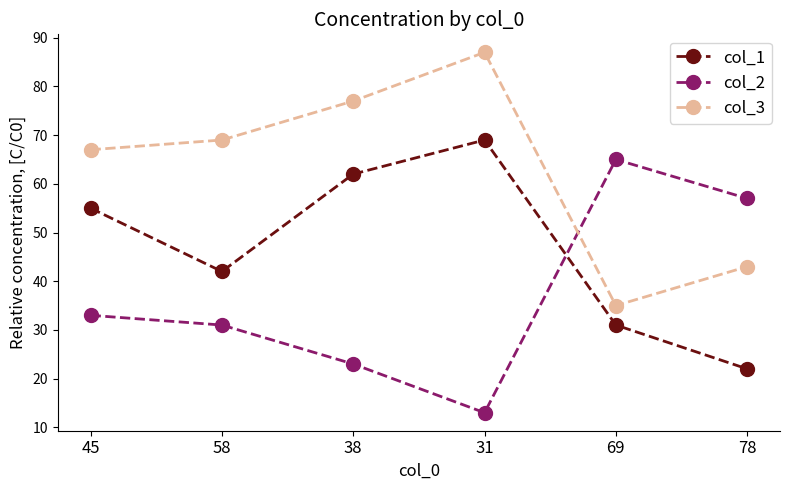

At which category does col_3 reach its first local peak?

31